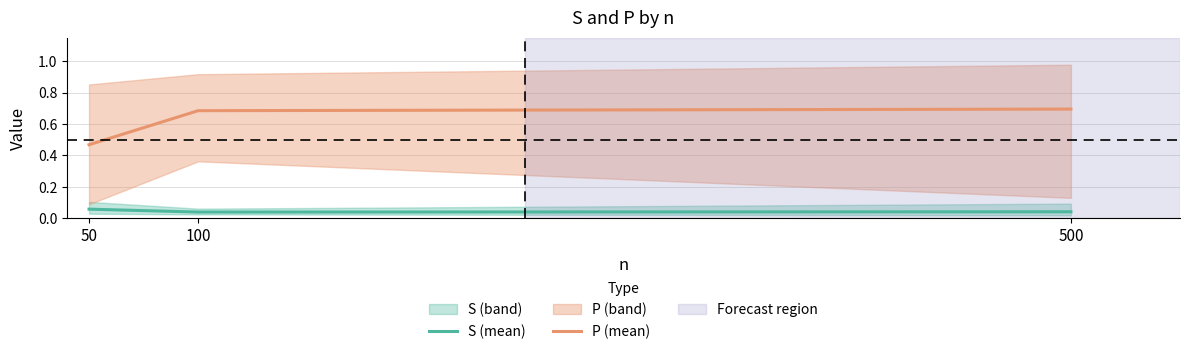

Which label corresponds to the smallest value in the chart?

100